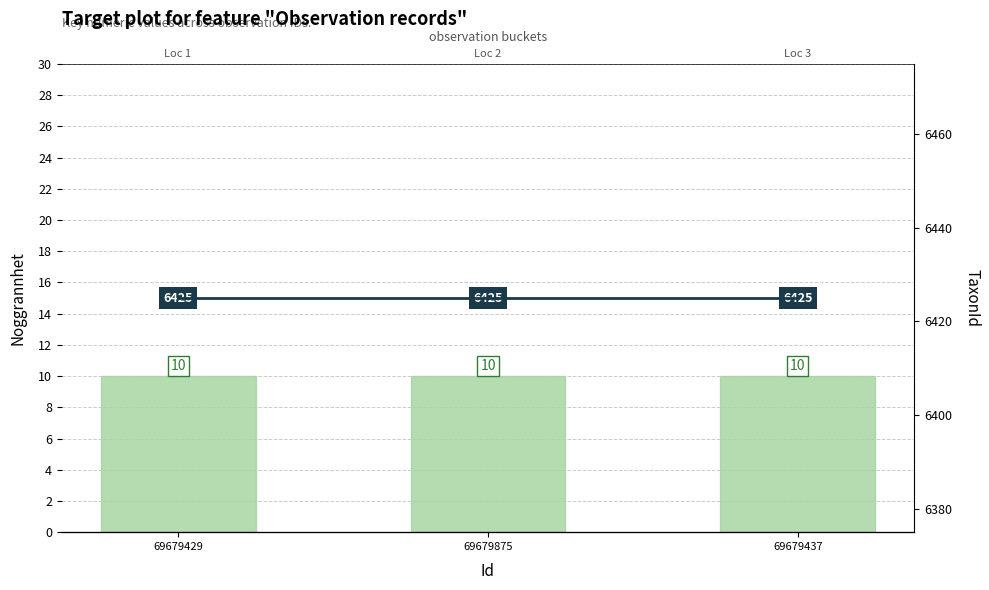

Rank the series by their average value, from lowest to highest.

Noggrannhet, TaxonId